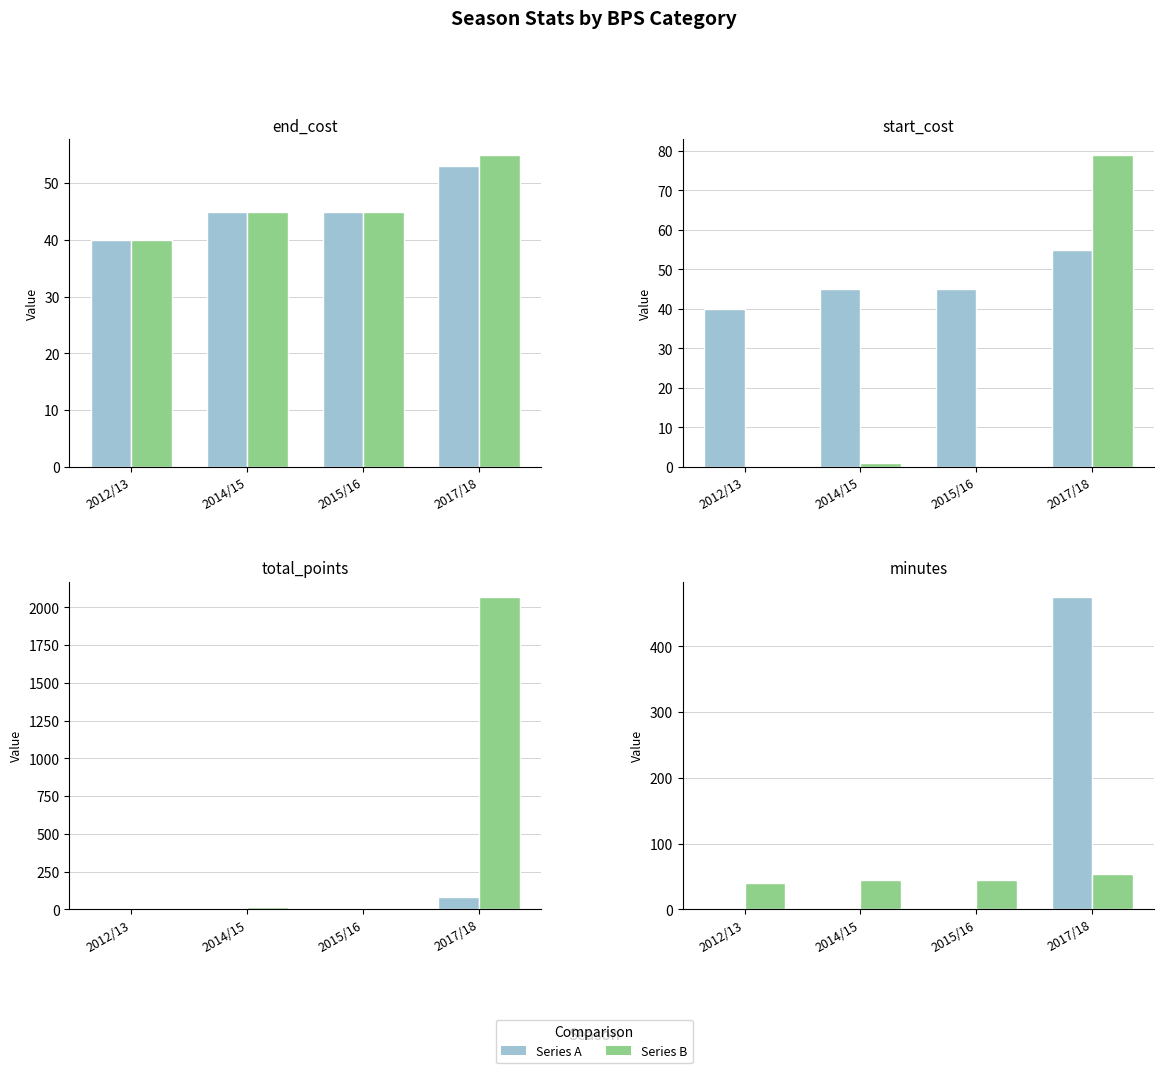

Which series has the largest total across all categories?

minutes